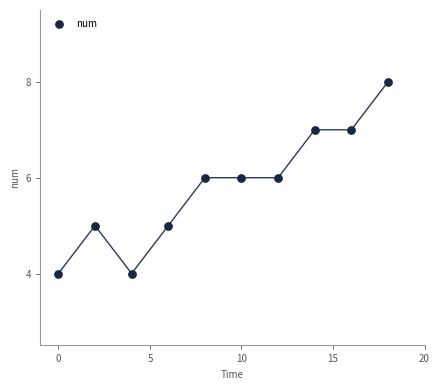

What is the average X value?

9